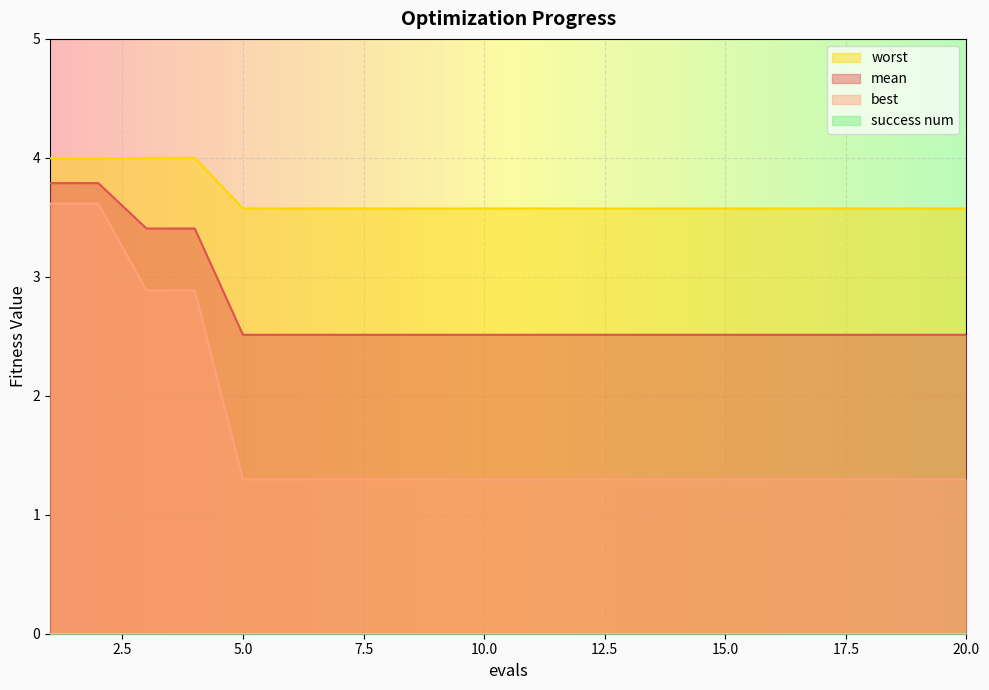

The value of mean at 15.0 is 0.7. True or false?

False